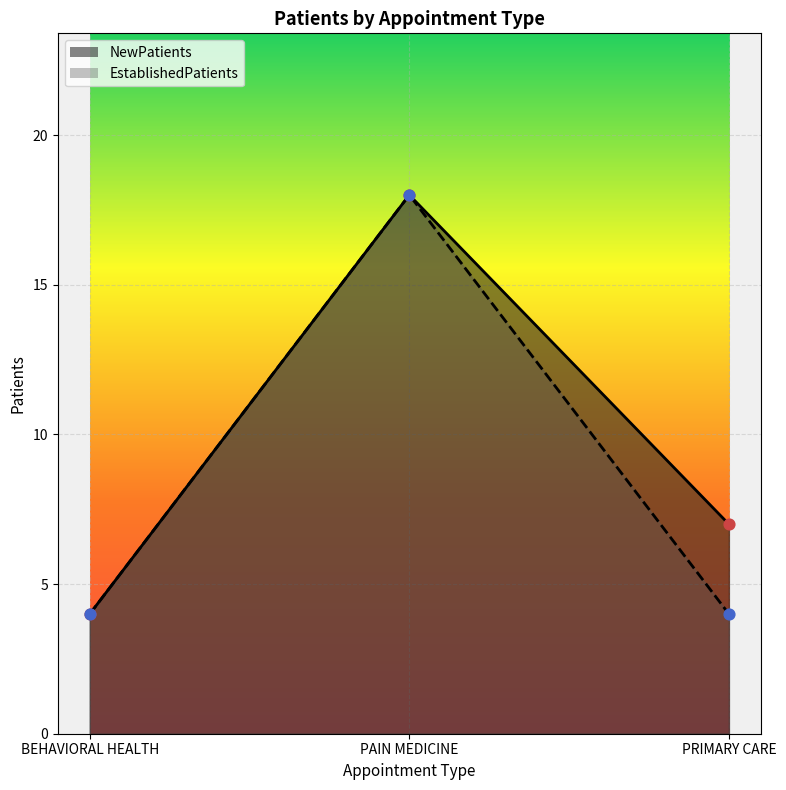

What are all the series names shown in the legend?

NewPatients, EstablishedPatients